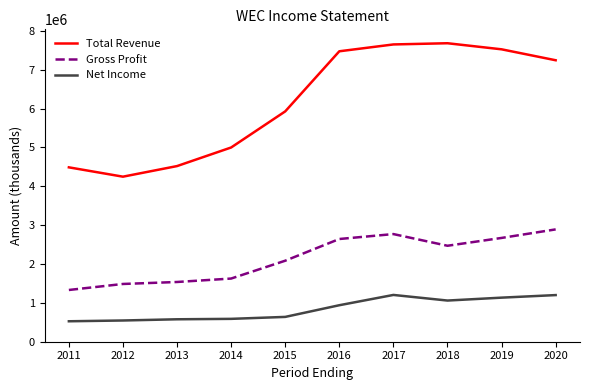

True or false: Net Income and Gross Profit intersect in this chart.

False